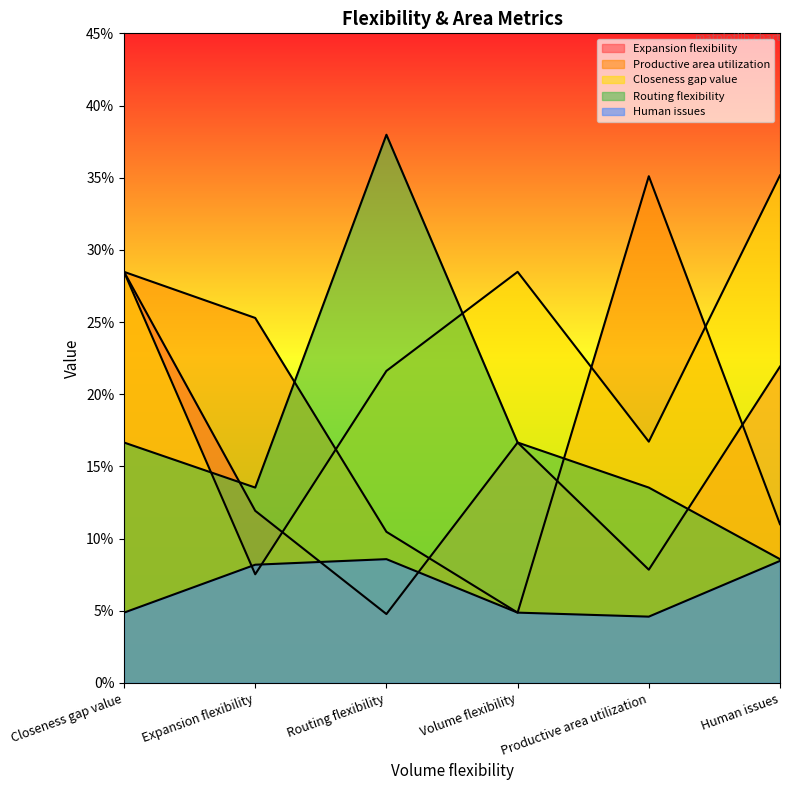

Which series has the widest spread of values?

Productive area utilization